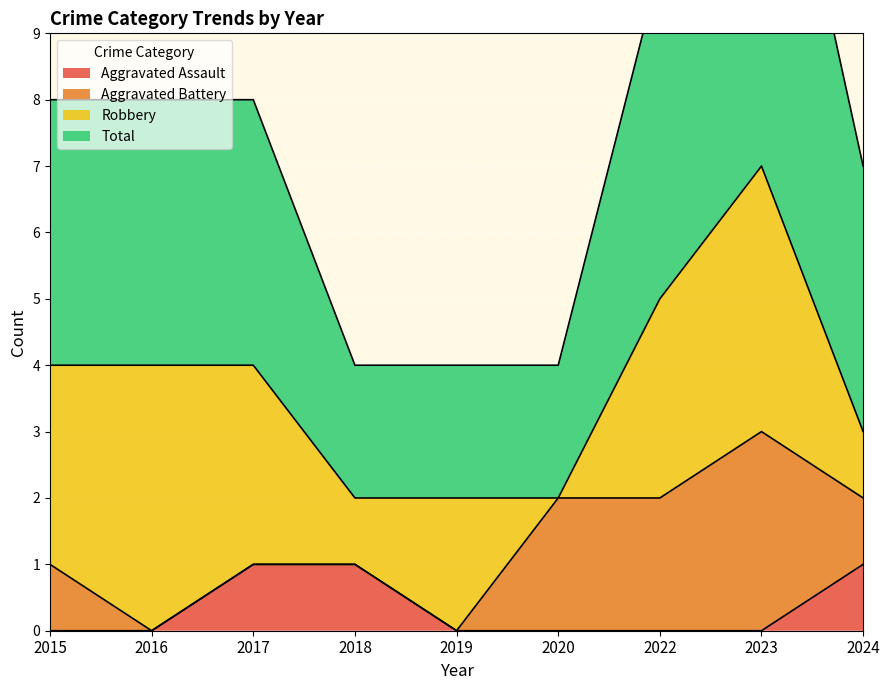

What is the difference between the maximum and minimum values in the Total series?

10